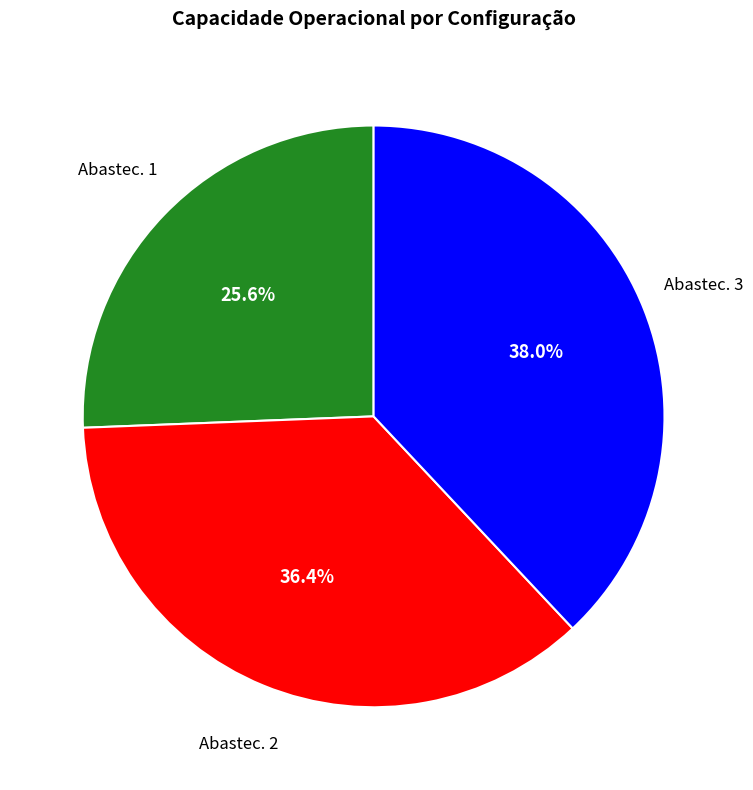

Does any single category account for the majority?

No